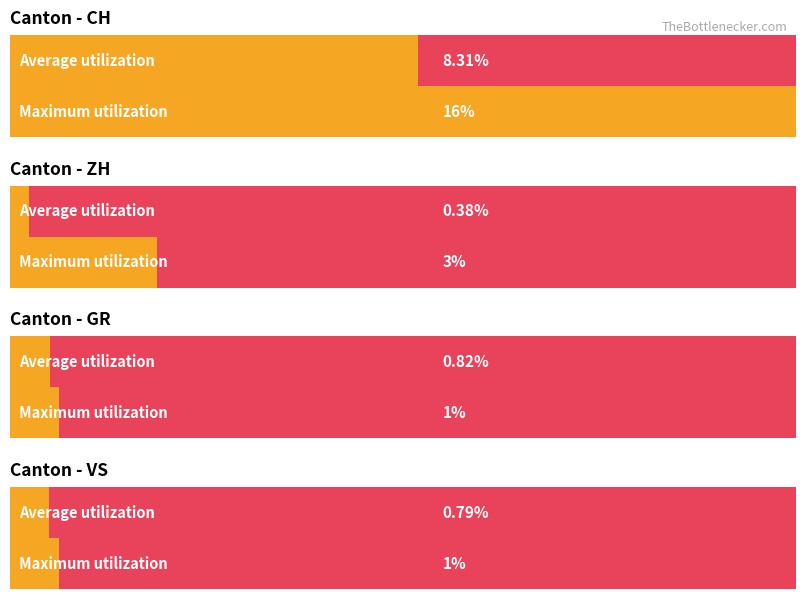

Which series has the largest range (max minus min)?

CH